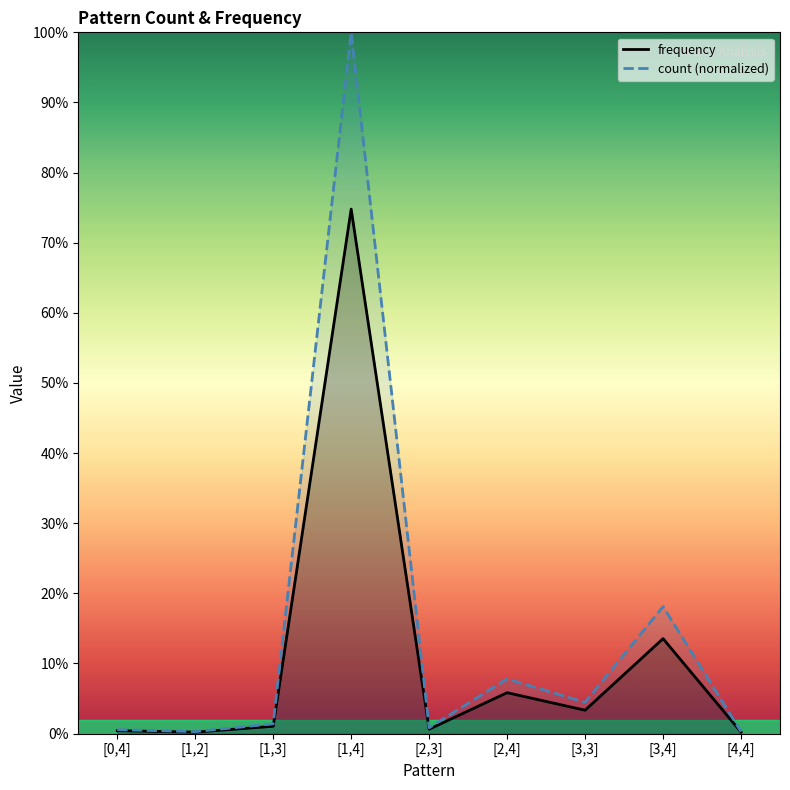

True or false: frequency has more than 2 interior local peaks.

True